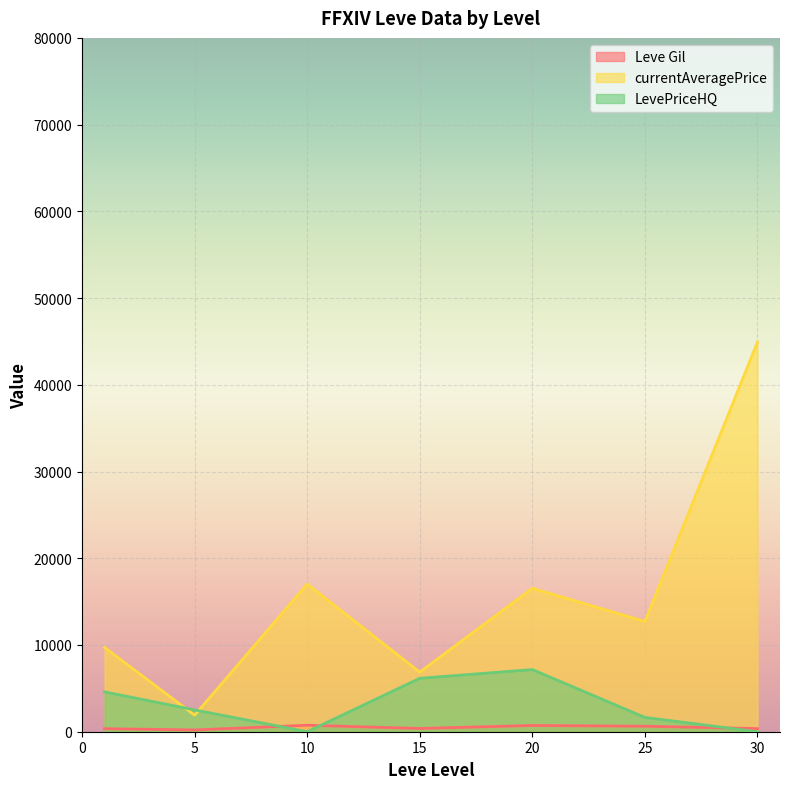

How many lines are shown in the chart?

3